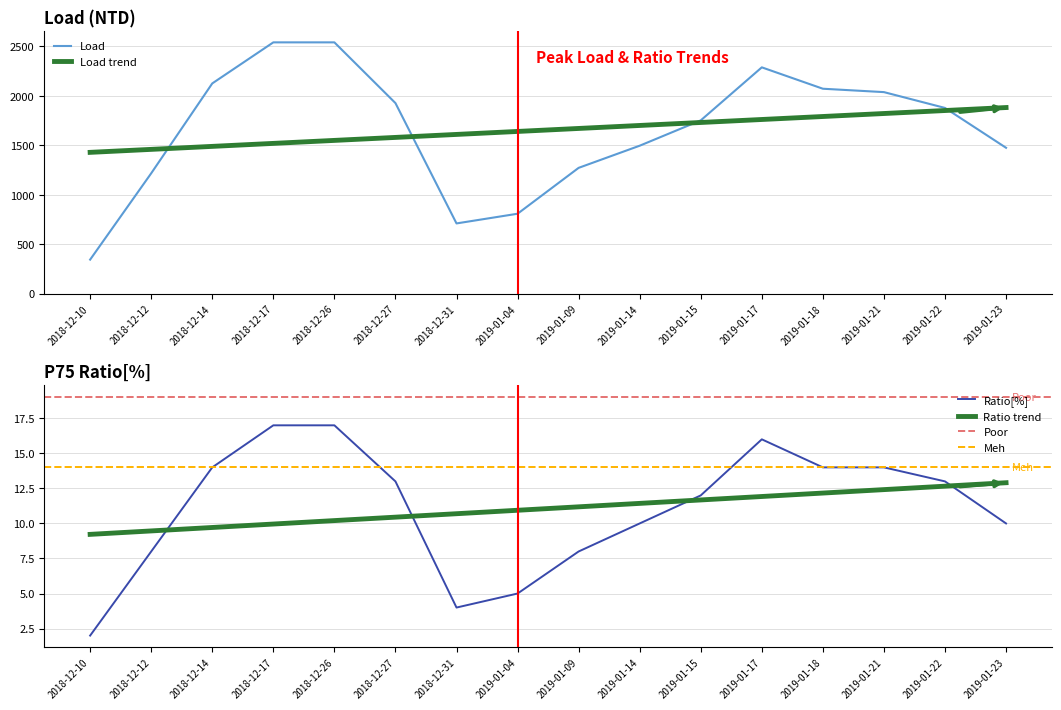

Is the value of Ratio[%] at 2019-01-09 greater than the value of Load at 2018-12-17?

No